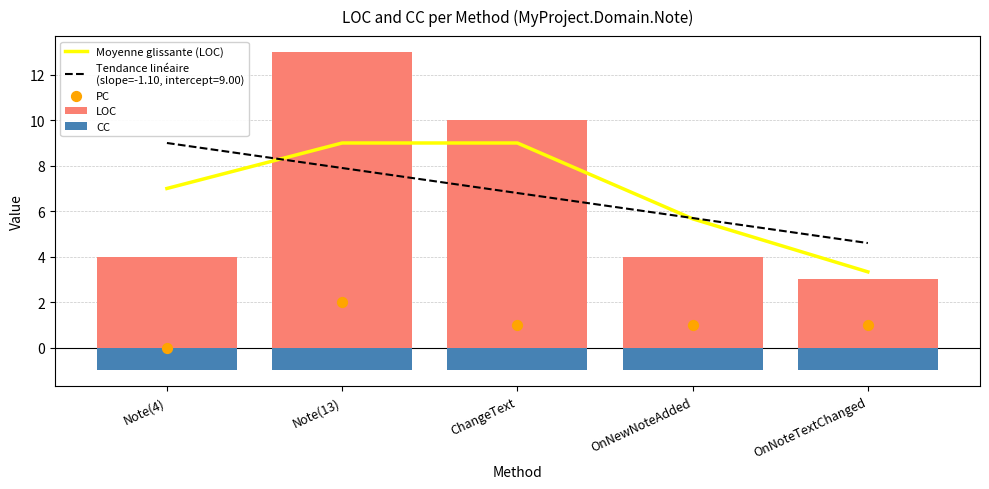

Which series has the largest total across all categories?

Moyenne glissante (LOC)